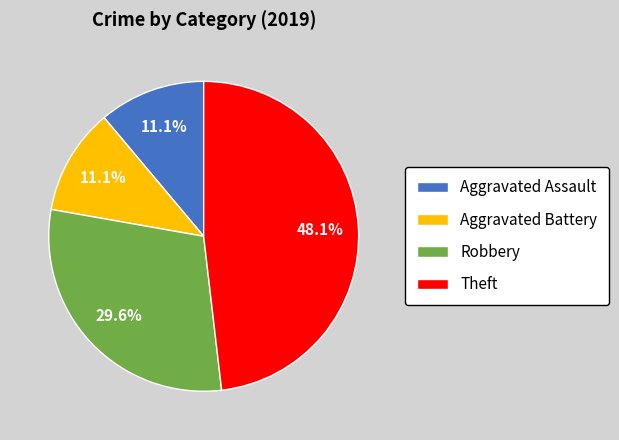

True or false: Robbery accounts for 38% of the total.

False